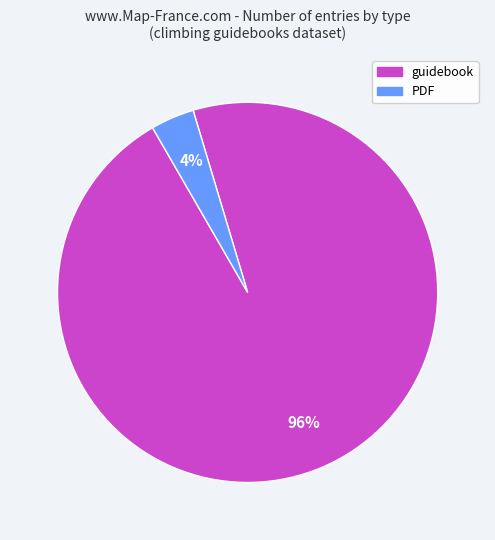

What percentage is the PDF slice, to the nearest percent?

4%